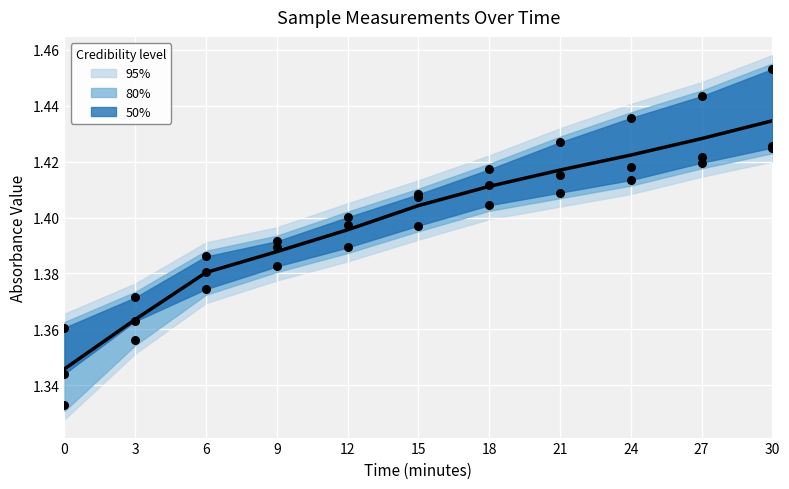

What is the total value across all series at 6?

4.1